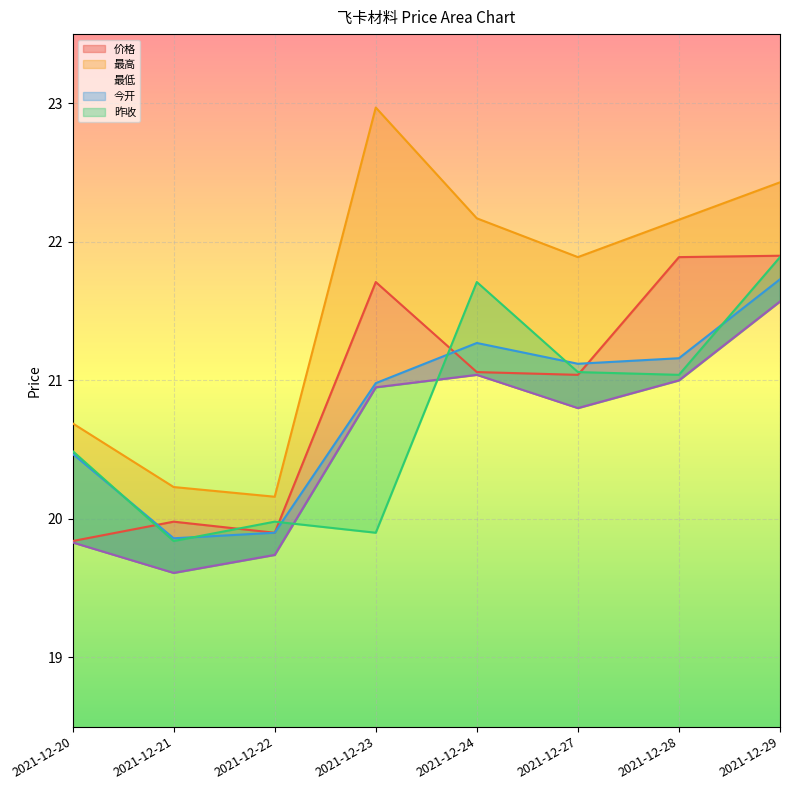

What is the total value across all series at 2021-12-20?

101.3